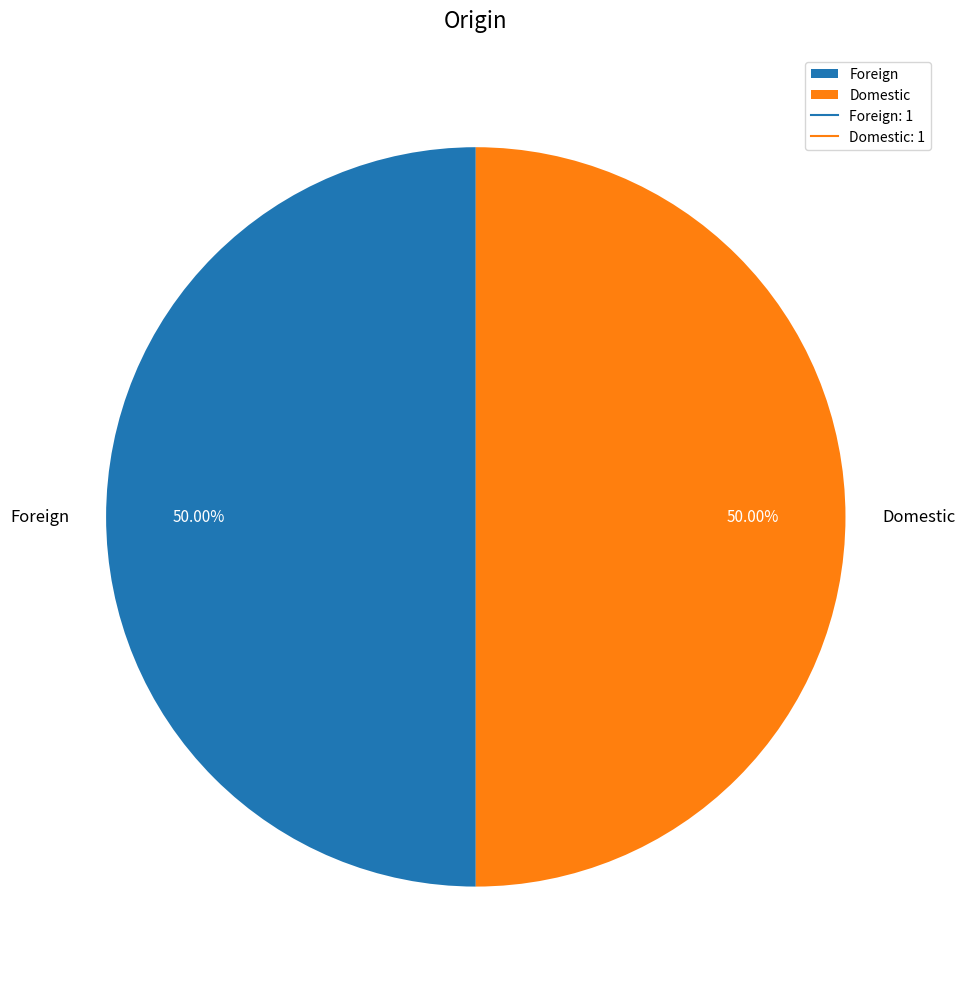

Approximately how many times larger is the value at Domestic compared to Foreign?

1.0